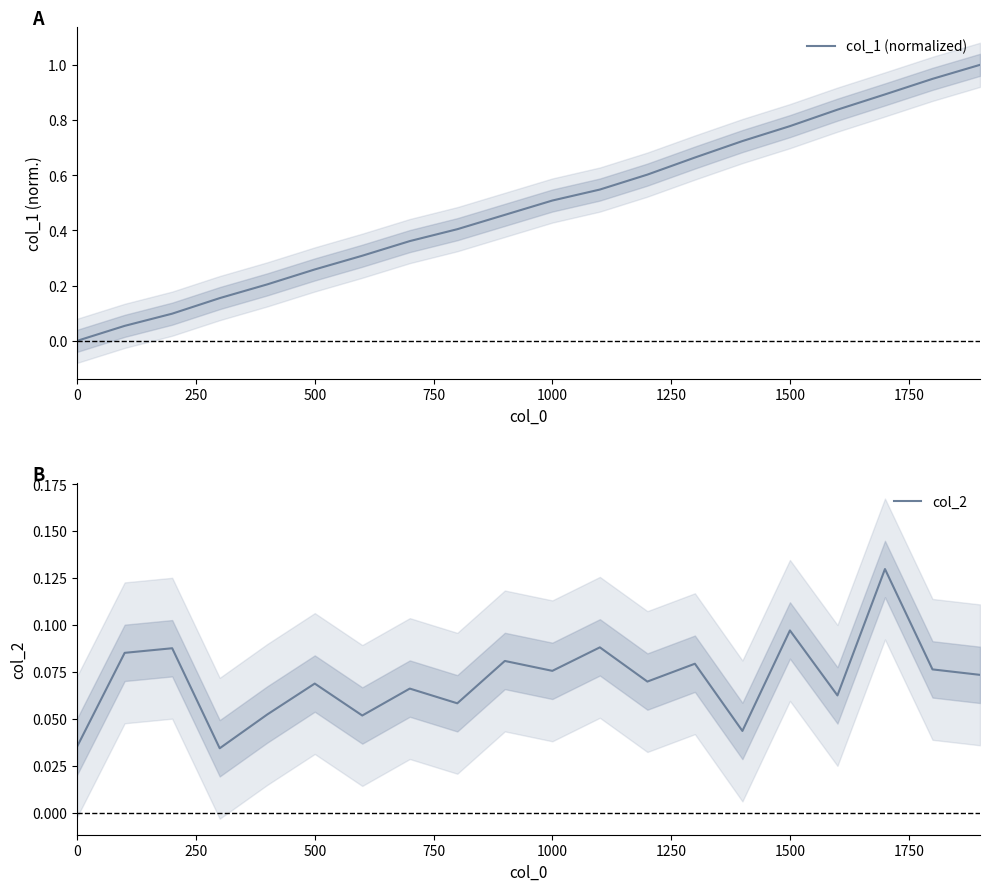

How many times do col_1 (normalized) and col_2 cross each other?

1